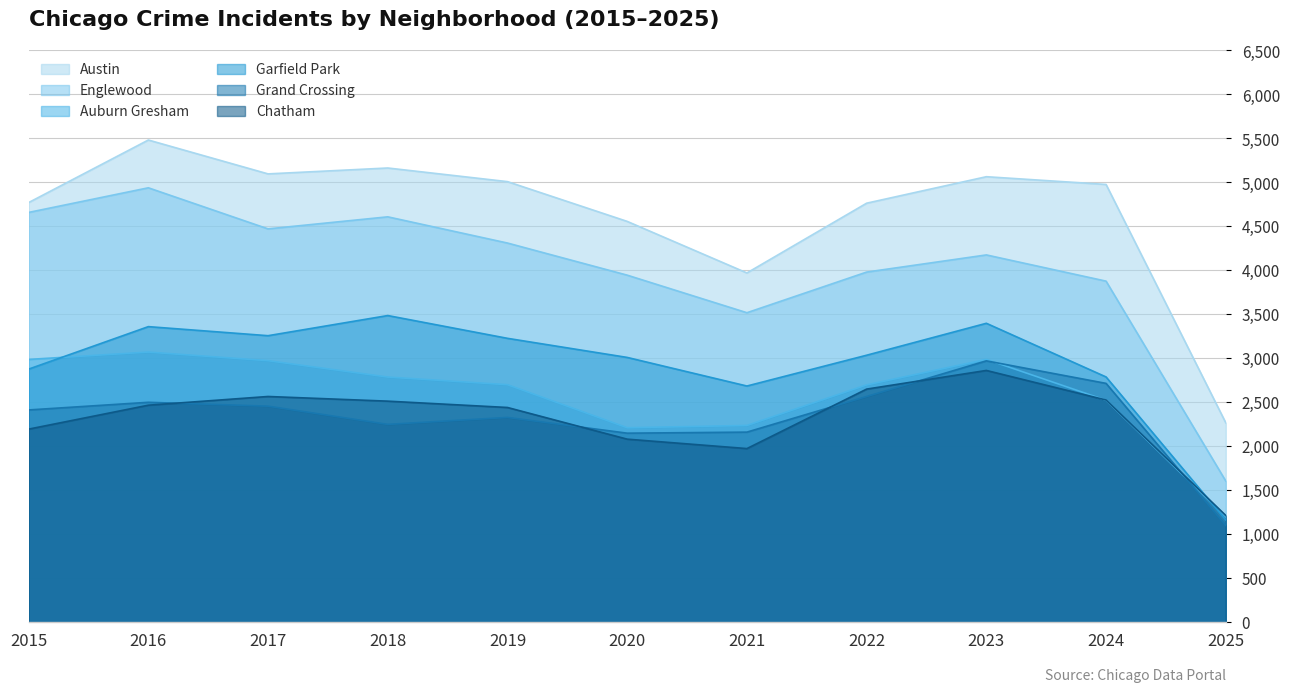

What is the approximate value of Grand Crossing at 2022, to the nearest 50?

2550